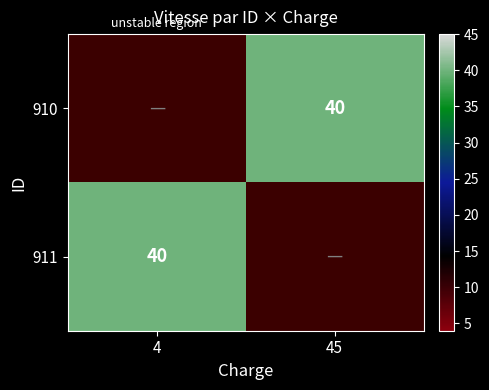

True or false: 910 has a value of 55 at 45.

False